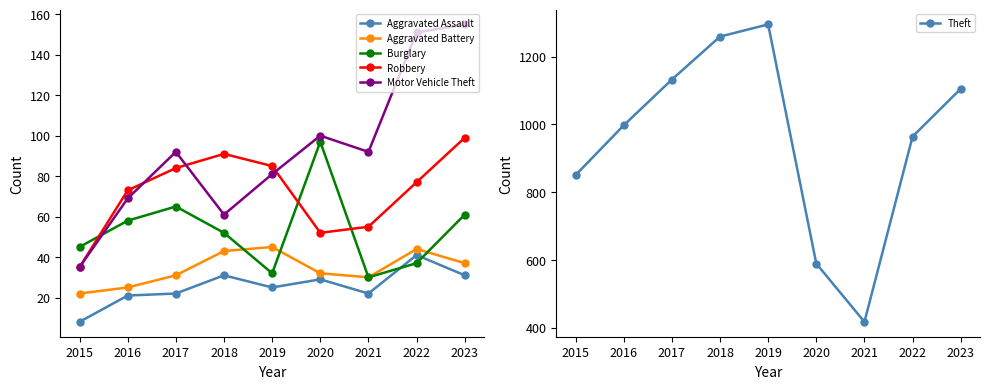

What is the value of the Robbery point at the 6th from the left?

52